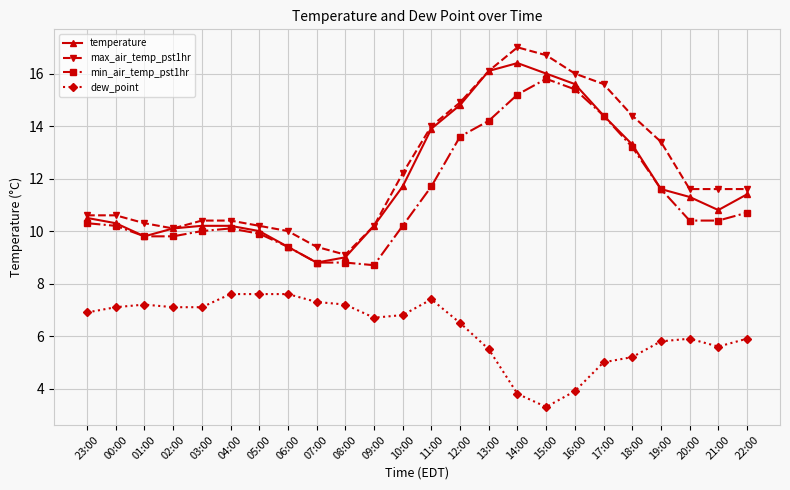

What is the total value across all series at 01:00?

37.1